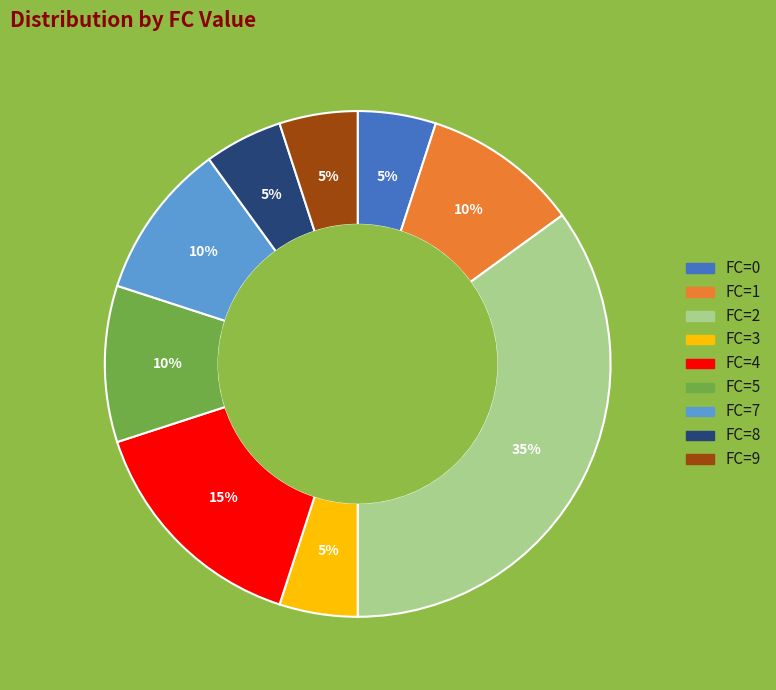

Is there any slice that represents more than half of the pie?

No